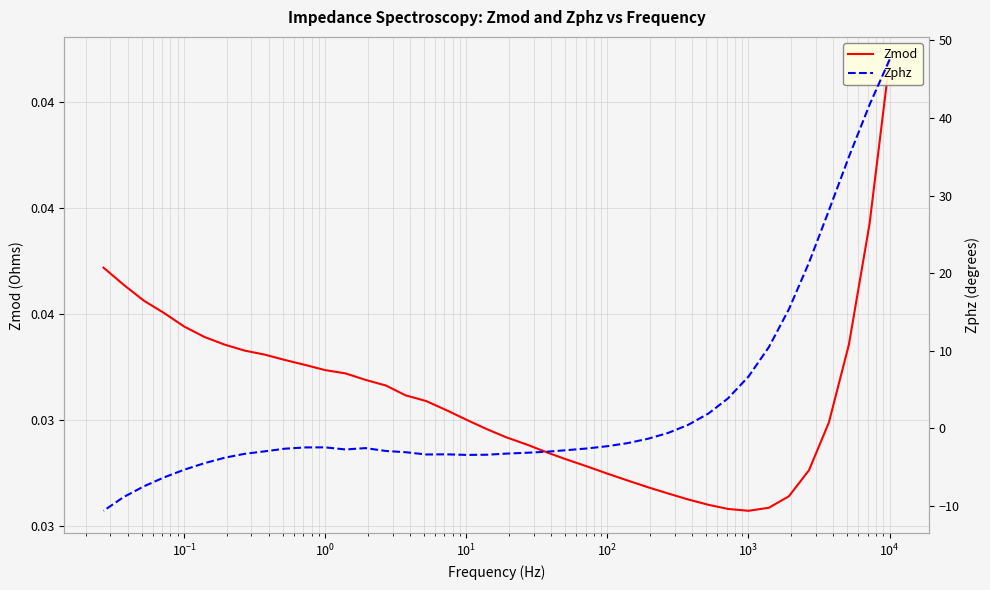

Which series ends up on top after the final intersection of Zphz and Zmod?

Zmod